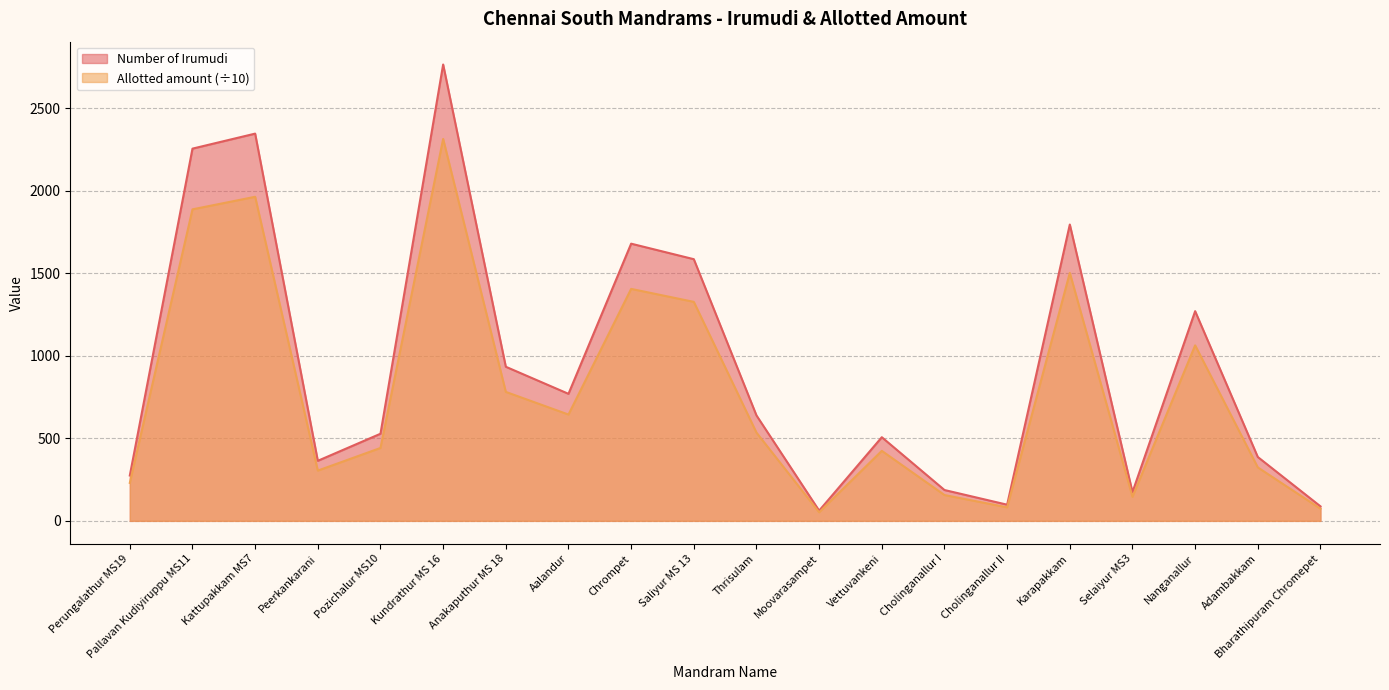

True or false: Number of Irumudi has a value of 187.0 at Cholinganallur I.

True